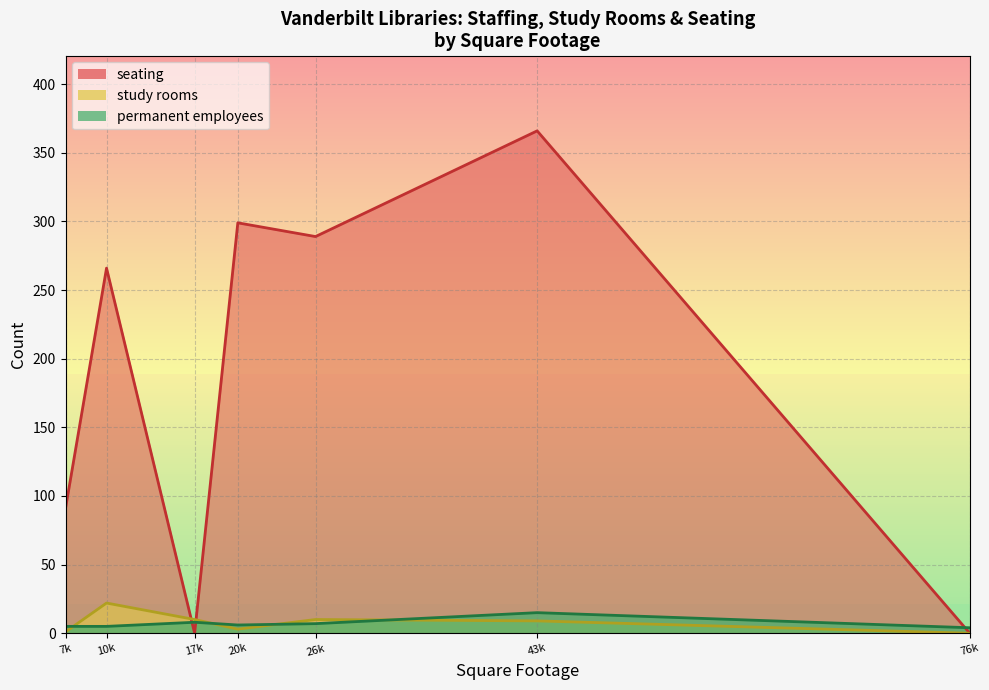

Rank the series by their maximum value, from lowest to highest.

permanent employees, study rooms, seating